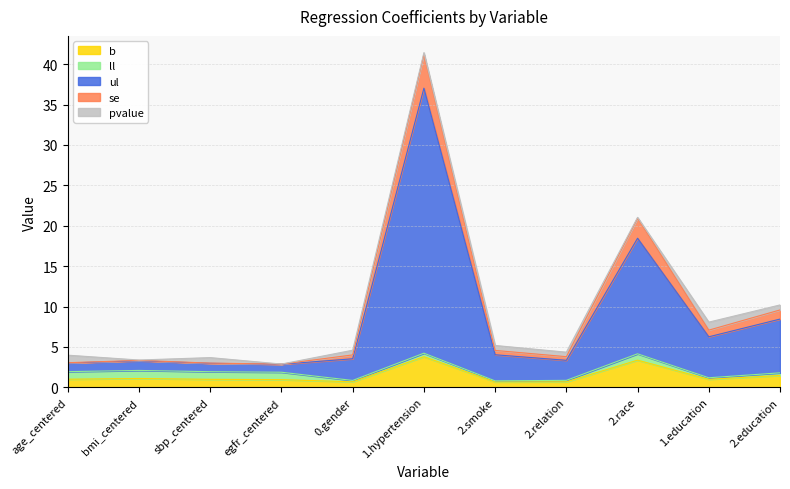

What is the maximum value for b?

3.8